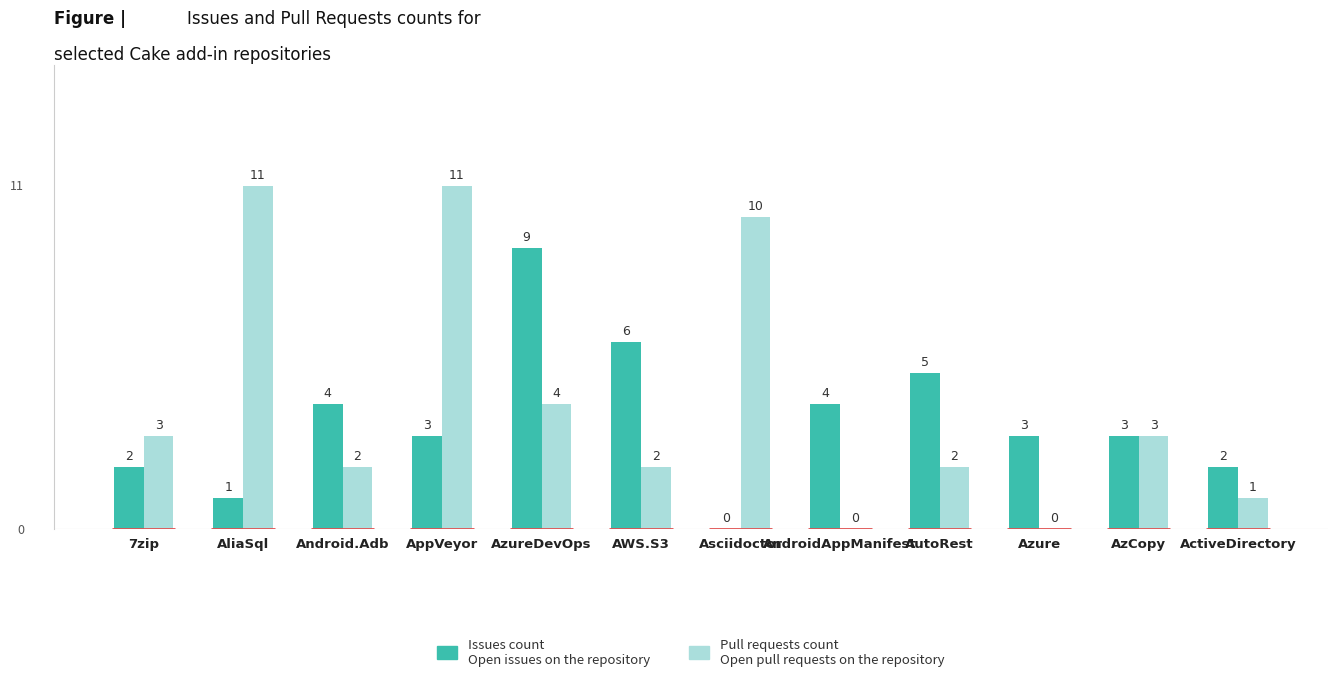

What is the greatest value displayed?

11